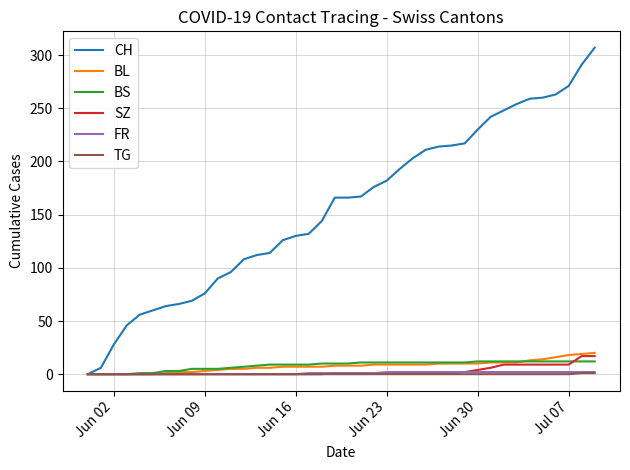

Which series has the largest total across all categories?

CH